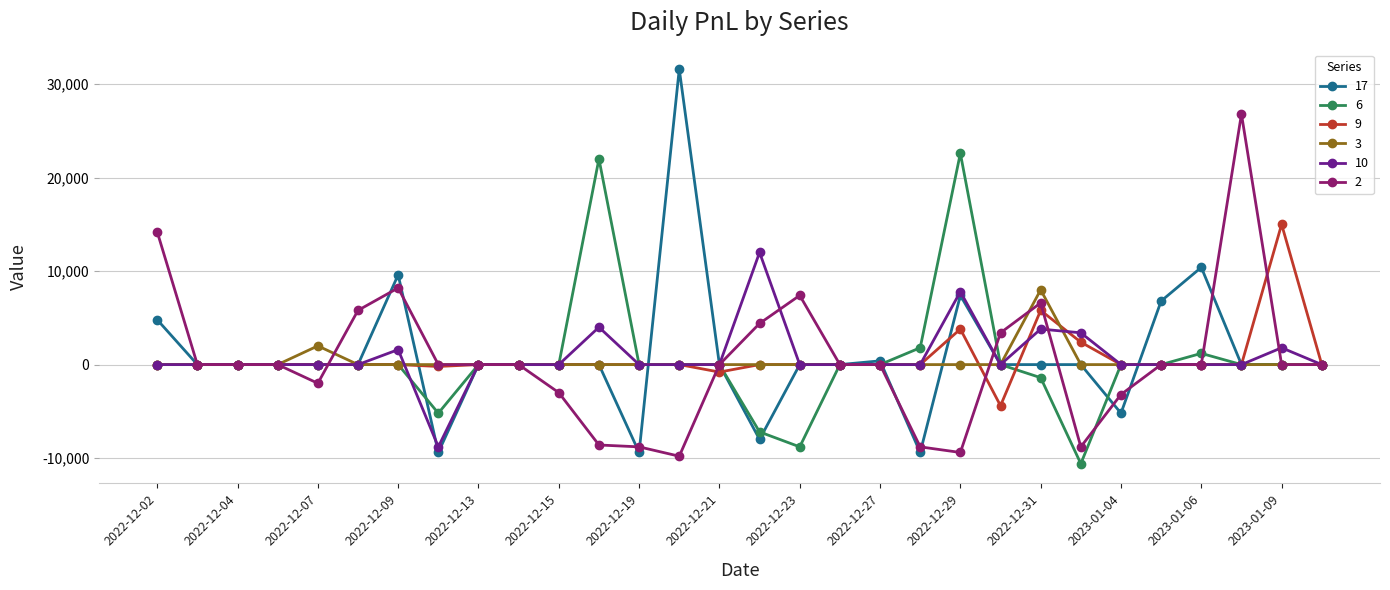

What is the lowest value of the 6 series?

-10600